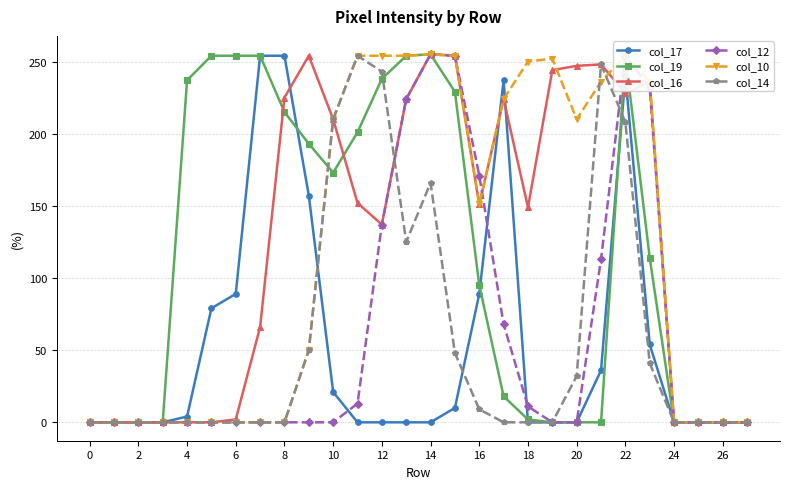

True or false: col_12 and col_17 cross at least once.

True